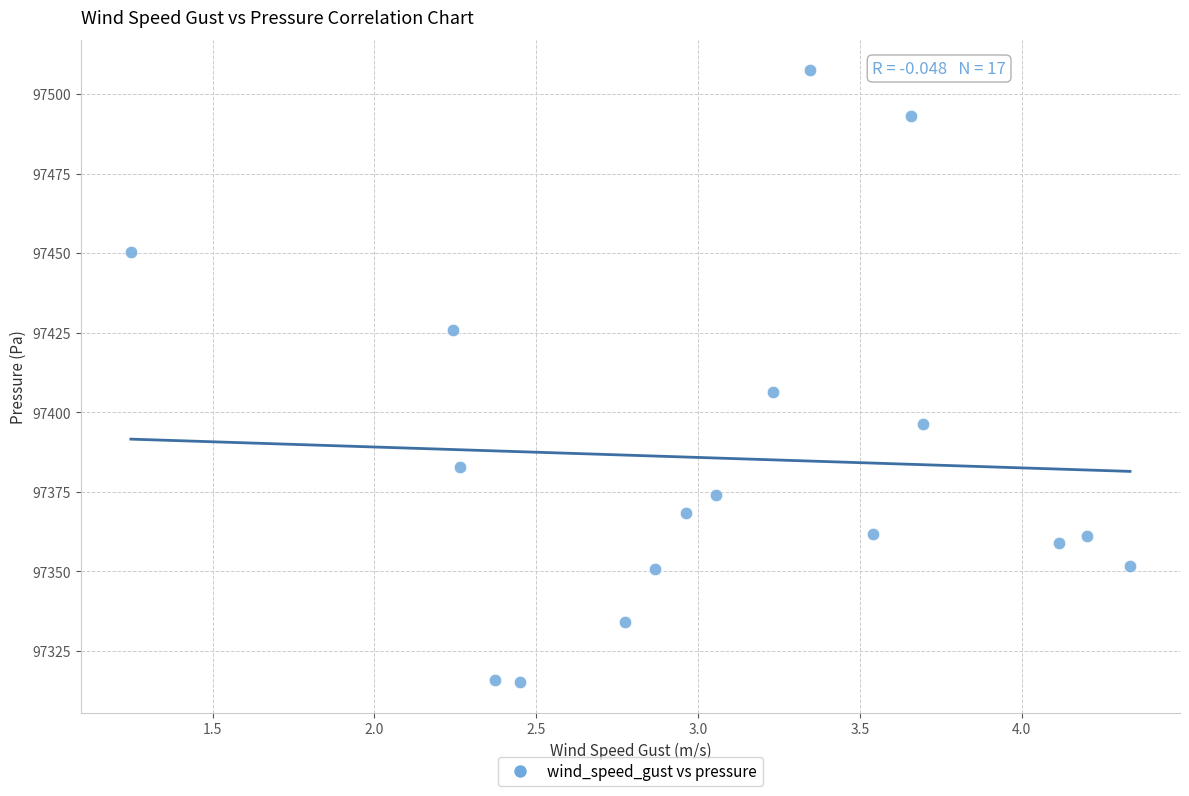

What is the range of X values (max minus min)?

3.1